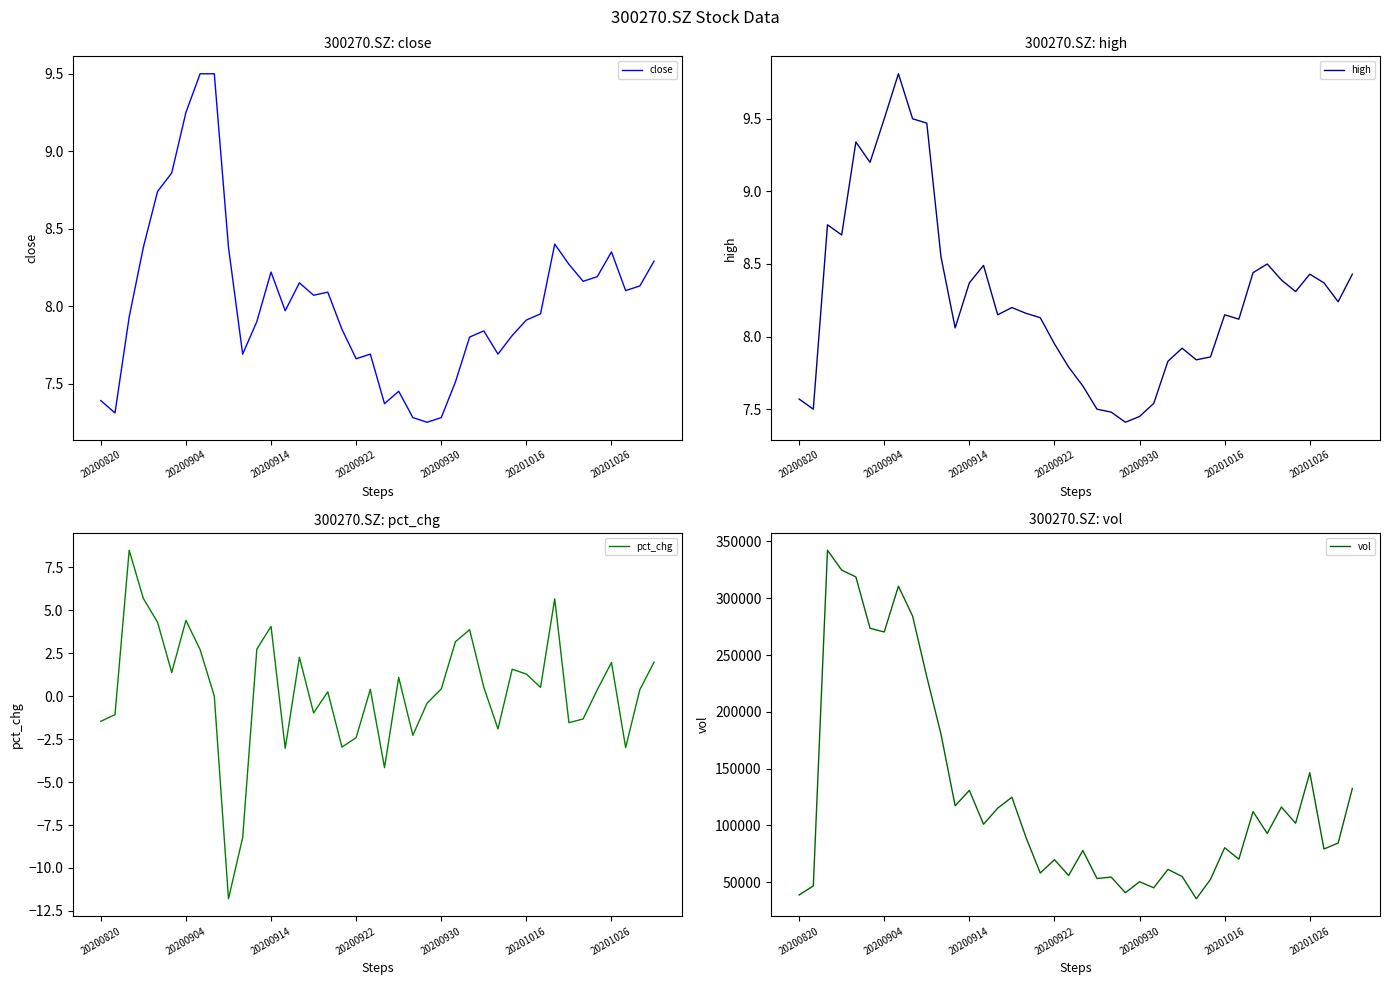

What is the maximum value for close?

9.5